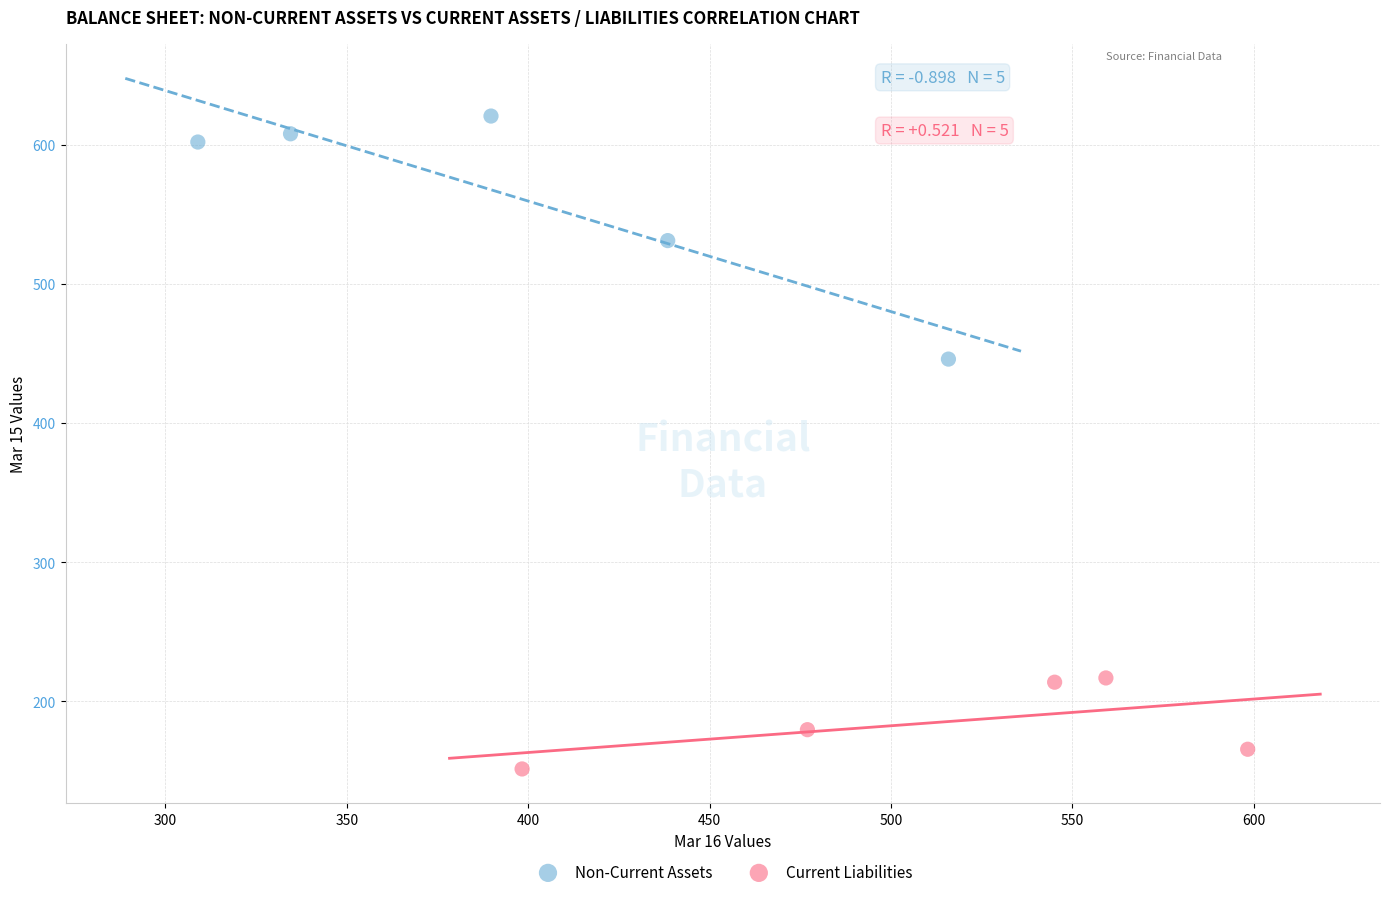

Which series reaches the minimum Y coordinate?

Current Liabilities